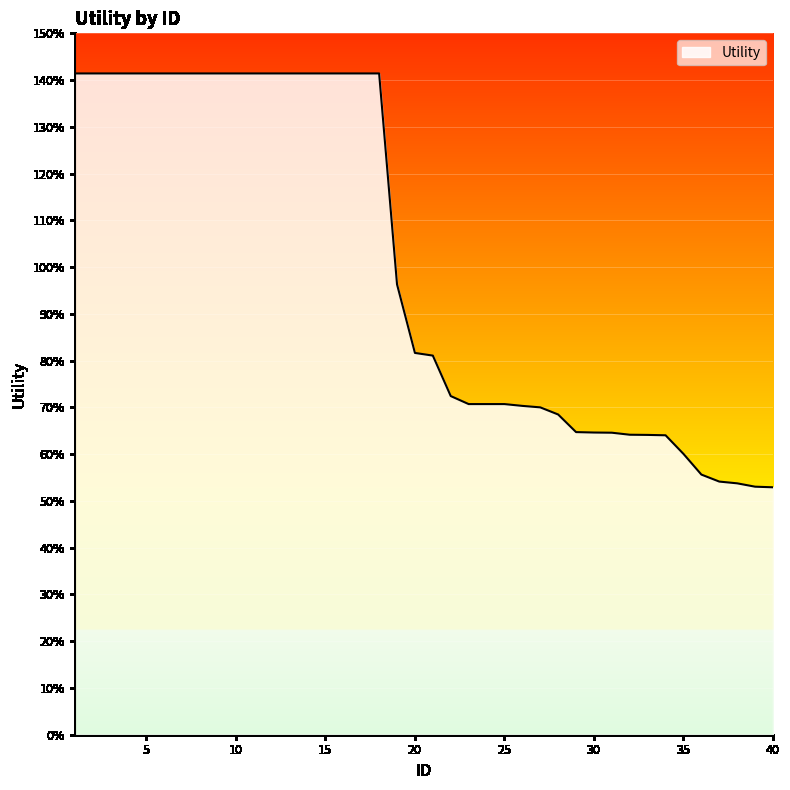

List the labels in order of value, smallest first.

40, 39, 38, 37, 36, 35, 34, 33, 32, 31, 30, 29, 28, 27, 26, 25, 23, 24, 22, 21, 20, 19, 1, 2, 3, 4, 5, 6, 7, 8, 9, 10, 11, 12, 13, 14, 15, 16, 17, 18